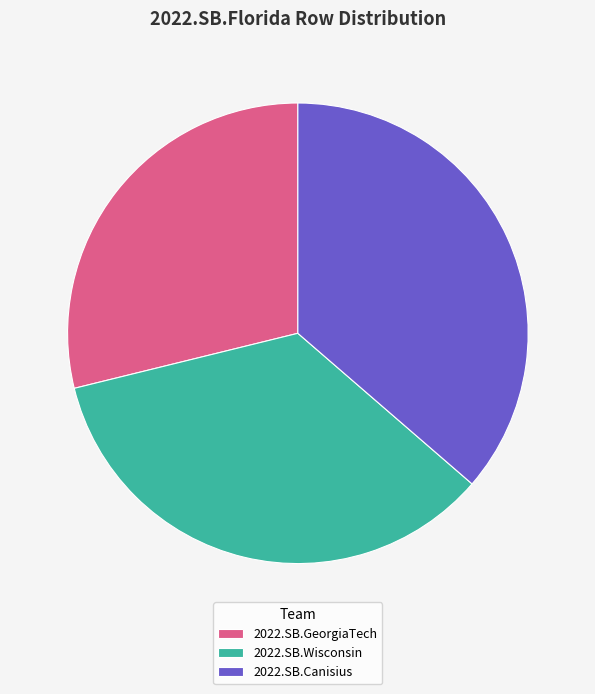

Is it true that 2022.SB.Wisconsin is 35% of the pie?

True